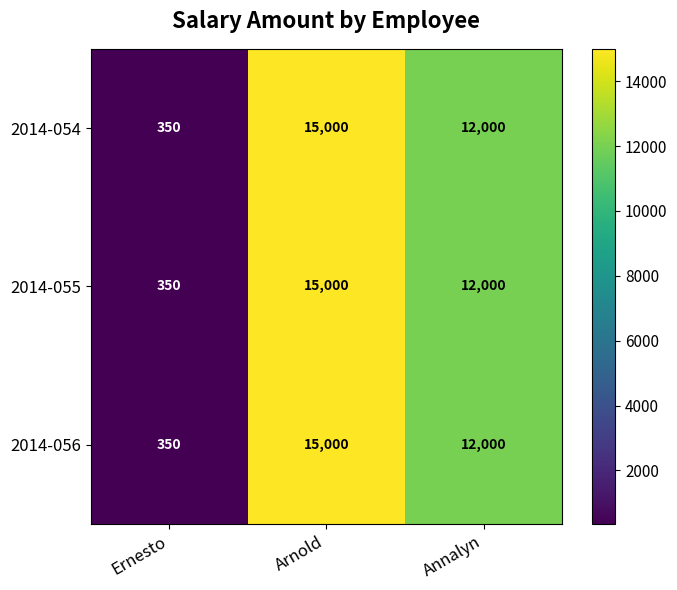

What is the total value across all series at Annalyn?

36000